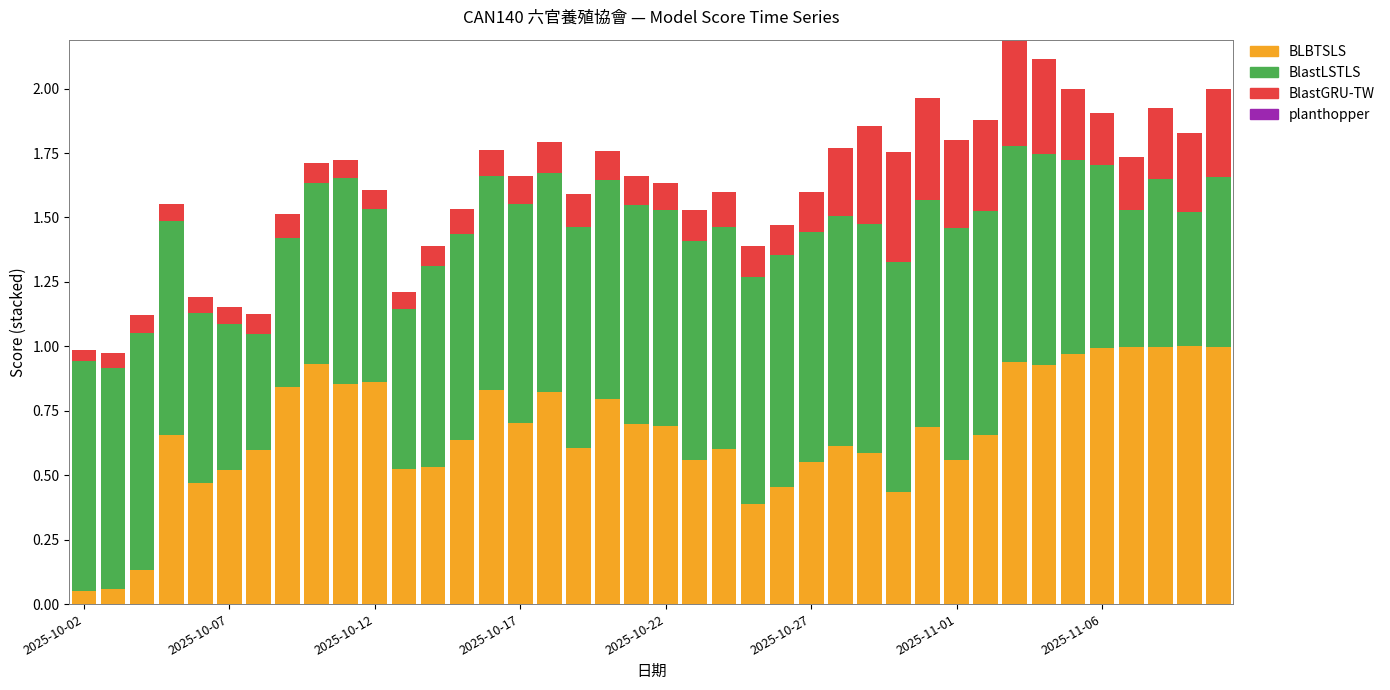

What is the sum of all BLBTSLS values?

26.7